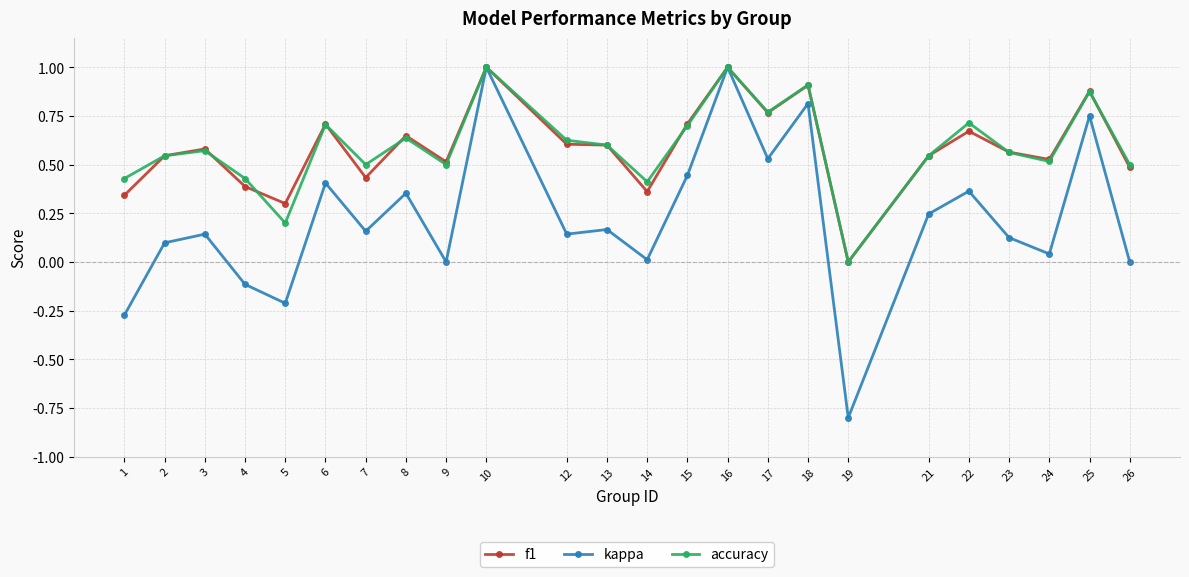

Is the value of accuracy at 8 greater than the value of kappa at 22?

Yes